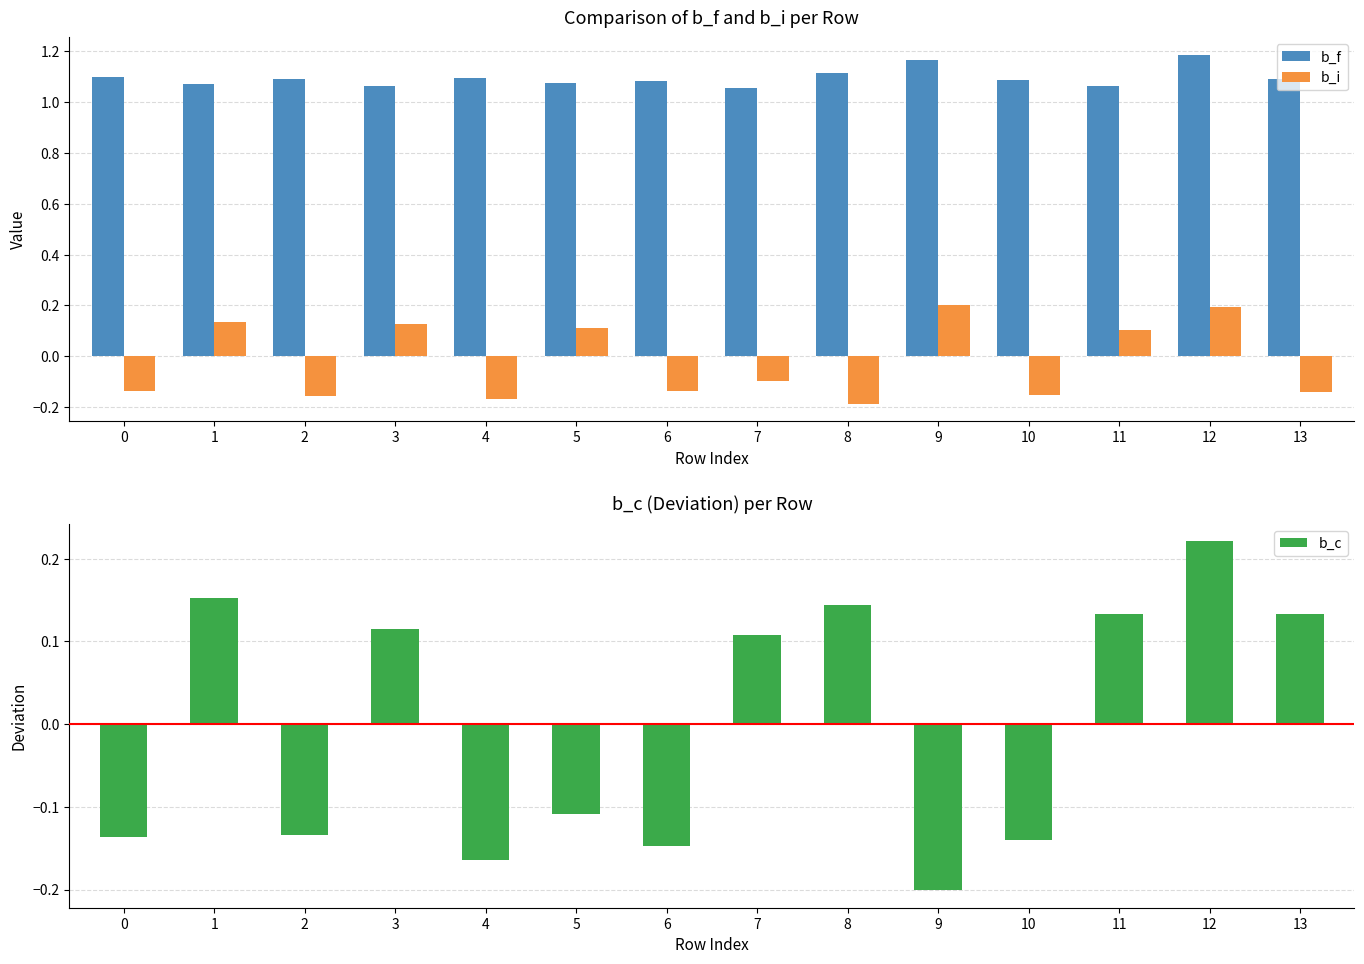

What is the spread (max minus min) of values at 0?

1.2